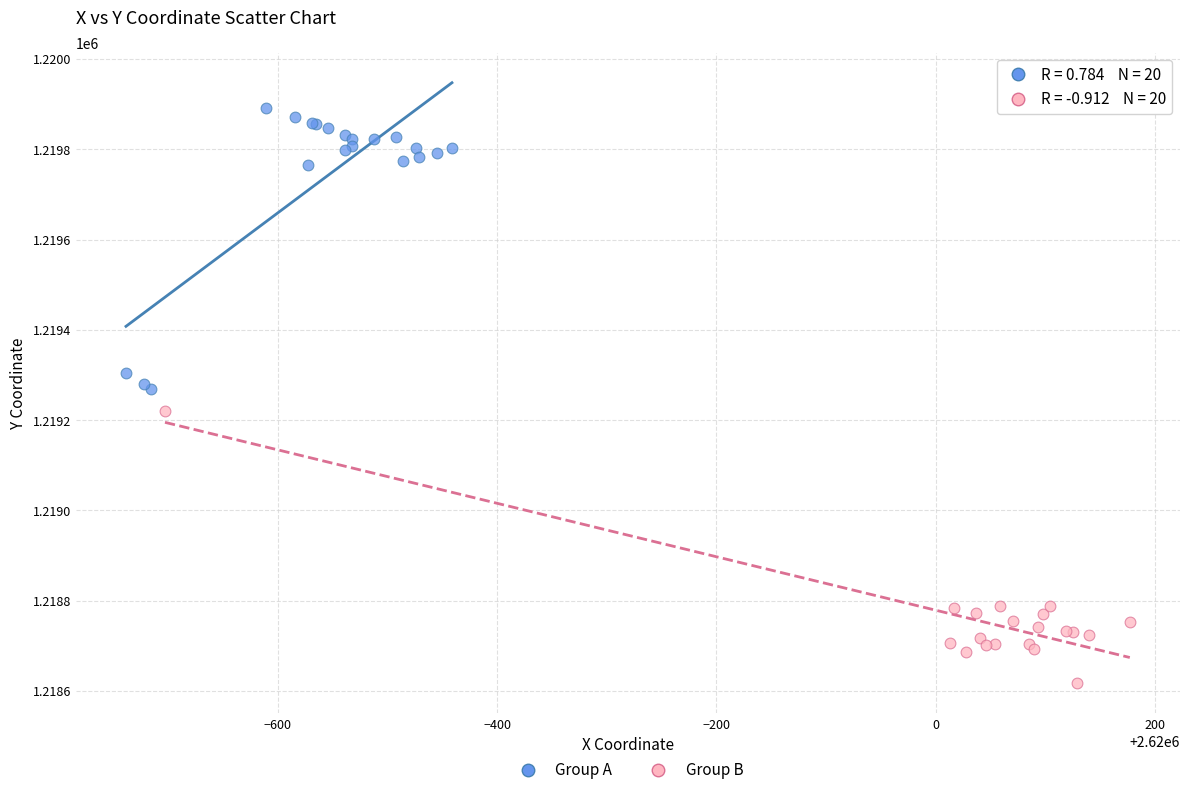

Which series reaches the minimum Y coordinate?

Group B